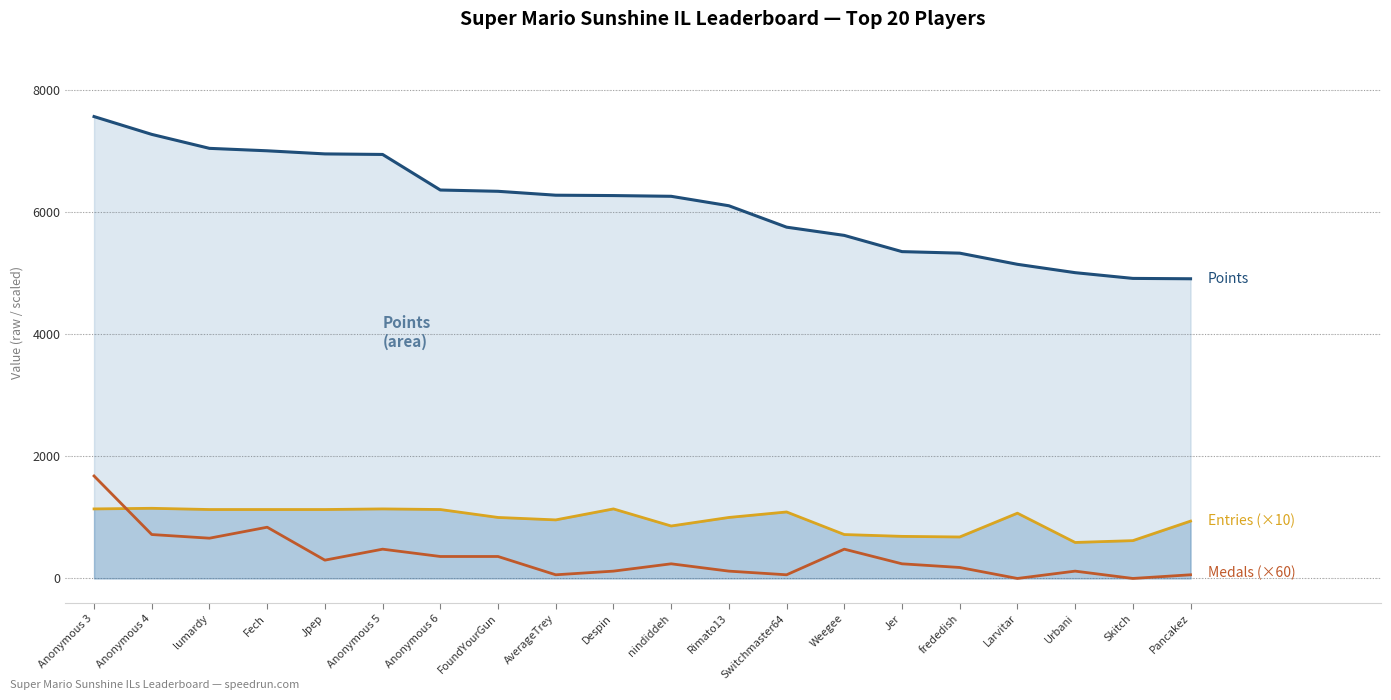

How many values in the Points series exceed 6277?

9